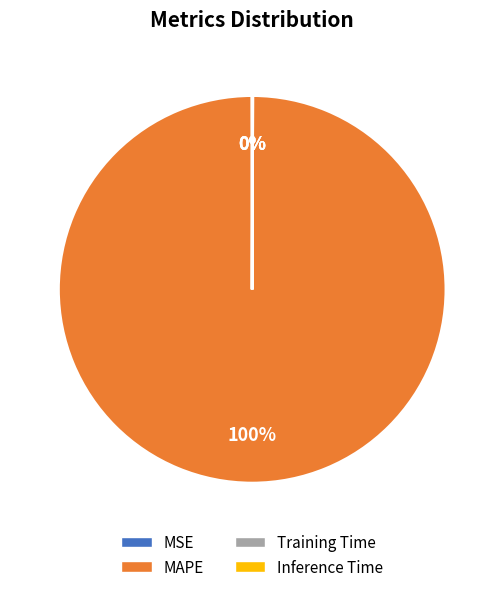

To the nearest percent, what is the difference between the largest and smallest slice percentages?

100%